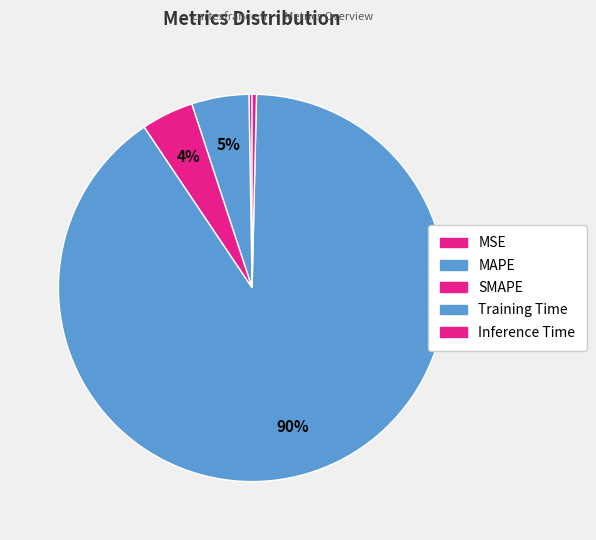

What is the smallest slice in the pie chart?

MSE